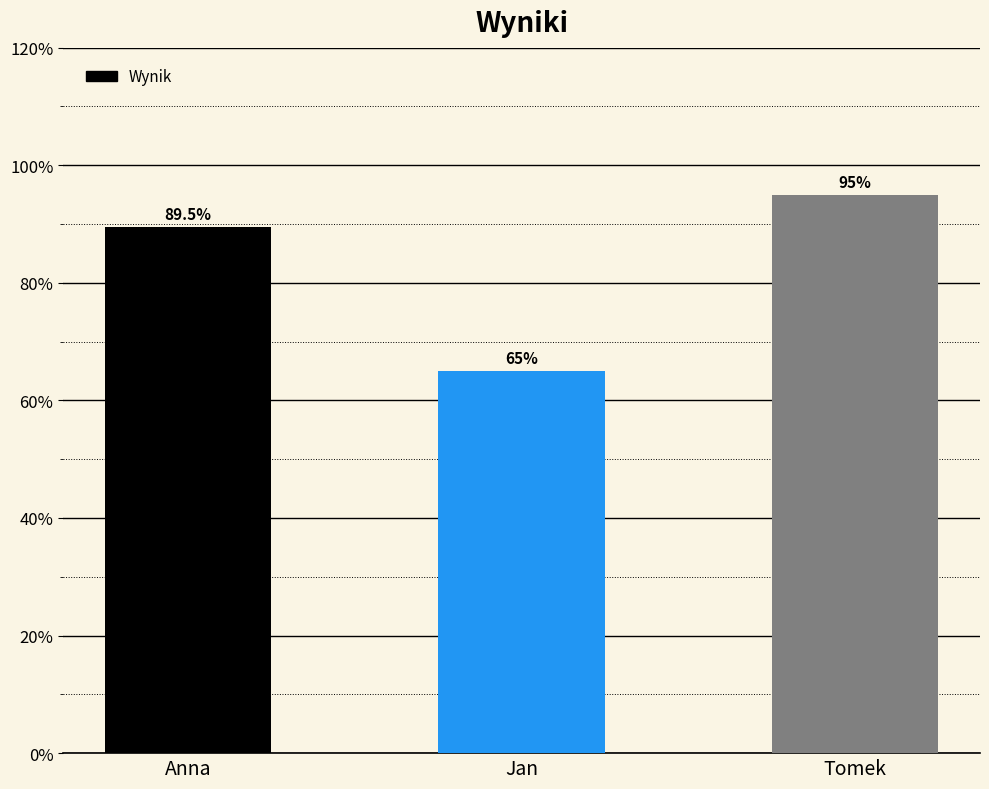

How many values exceed 89?

2